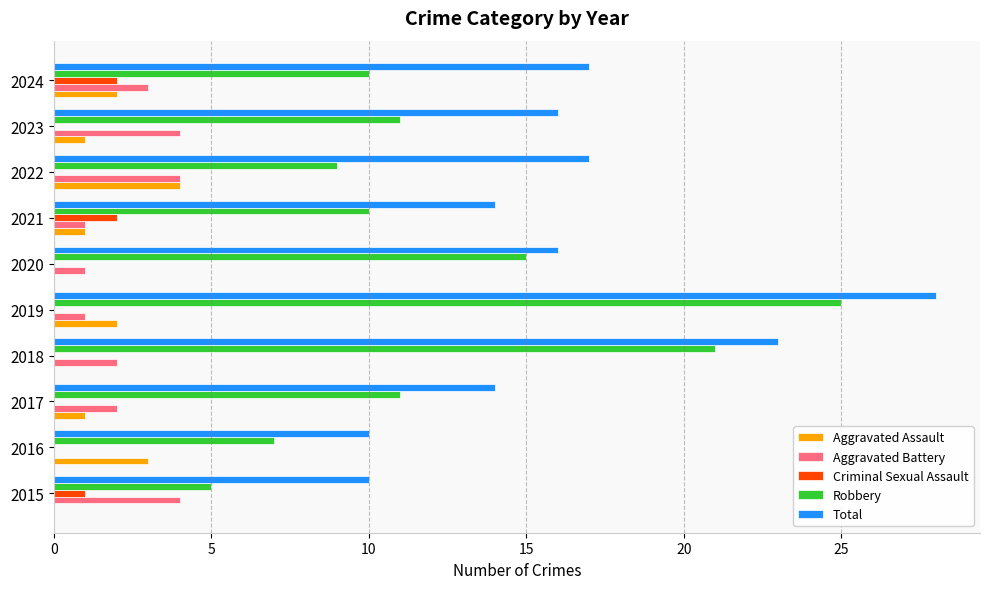

Which series has the largest total across all categories?

Total